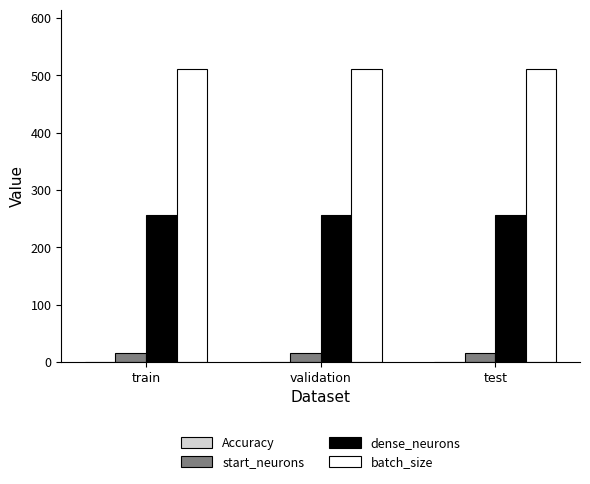

What is the sum of all start_neurons values?

48.0